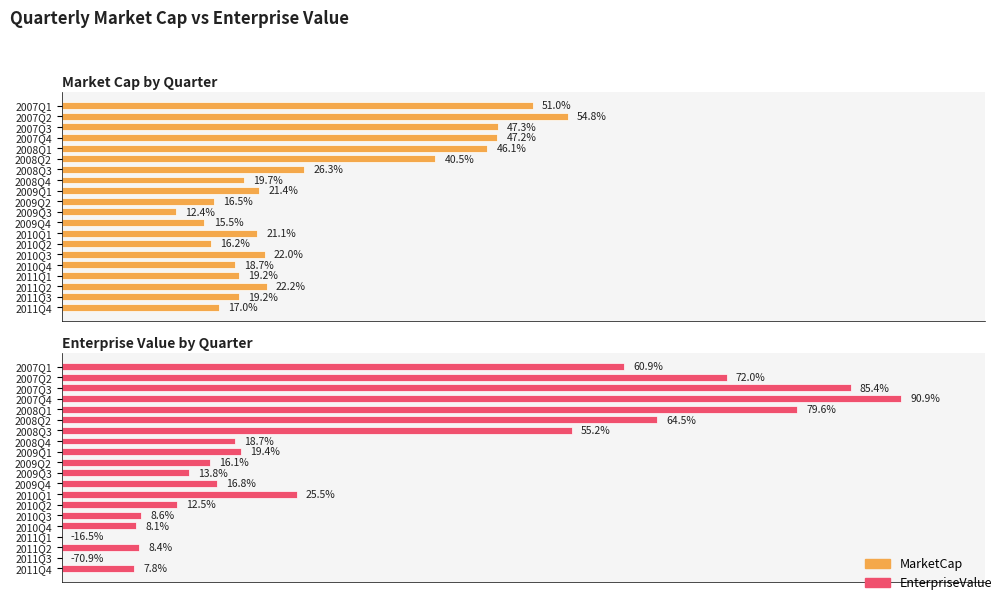

Which series has the largest total across all categories?

EnterpriseValue